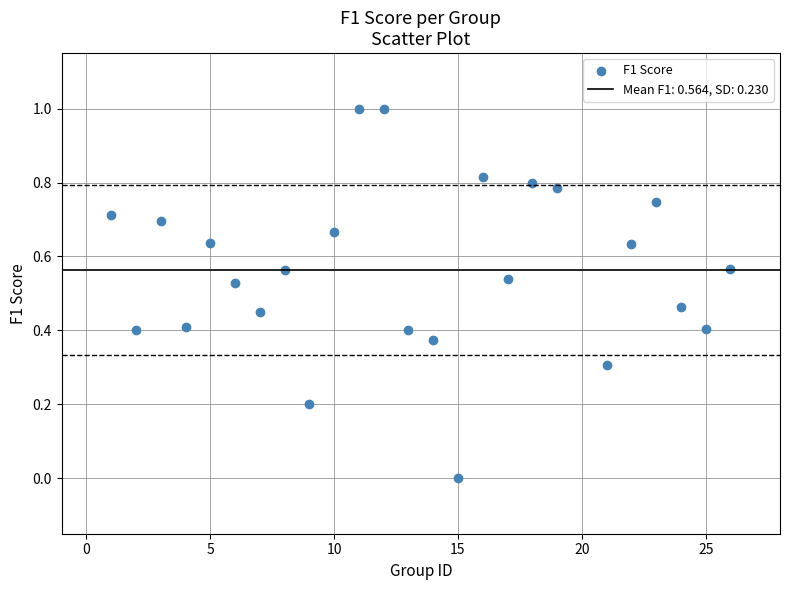

What is the range of Y values (max minus min)?

1.0